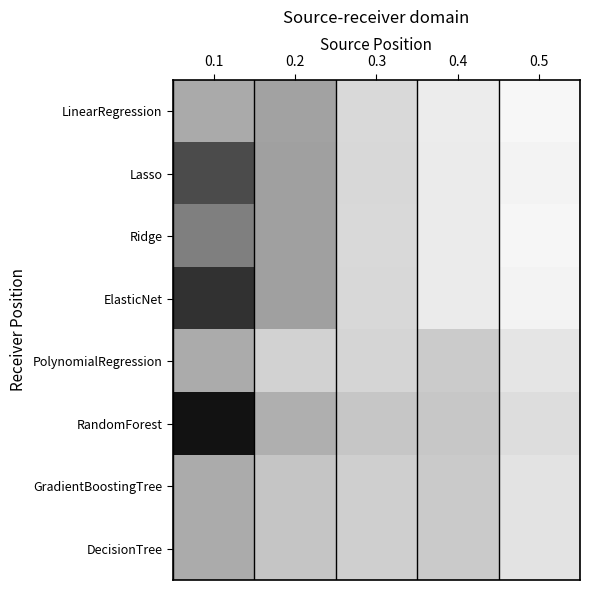

Which has a higher value, 0.2 or 0.3?

0.2